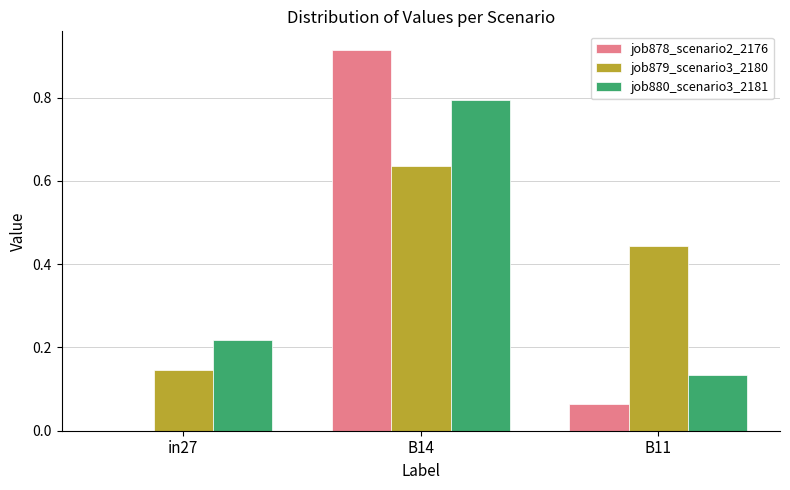

Which series has the largest total across all categories?

job879_scenario3_2180